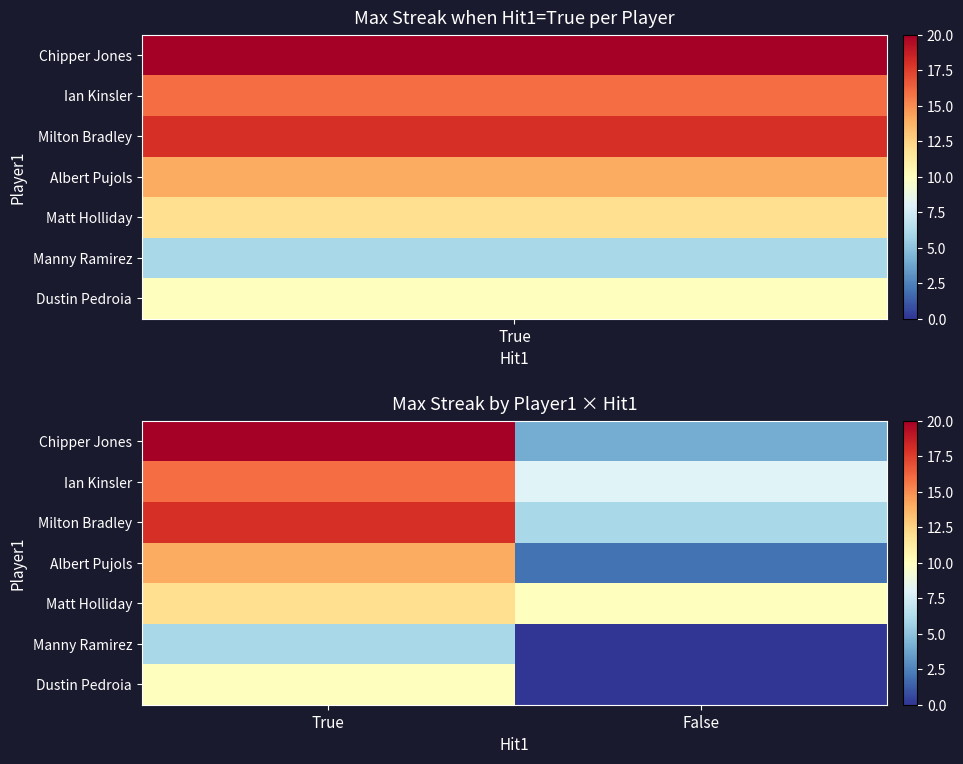

Reading left to right, extract all data points from this chart.

Chipper Jones: True=20	False=4
Ian Kinsler: True=16	False=8
Milton Bradley: True=18	False=6
Albert Pujols: True=14	False=2
Matt Holliday: True=12	False=10
Manny Ramirez: True=6	False=0
Dustin Pedroia: True=10	False=0